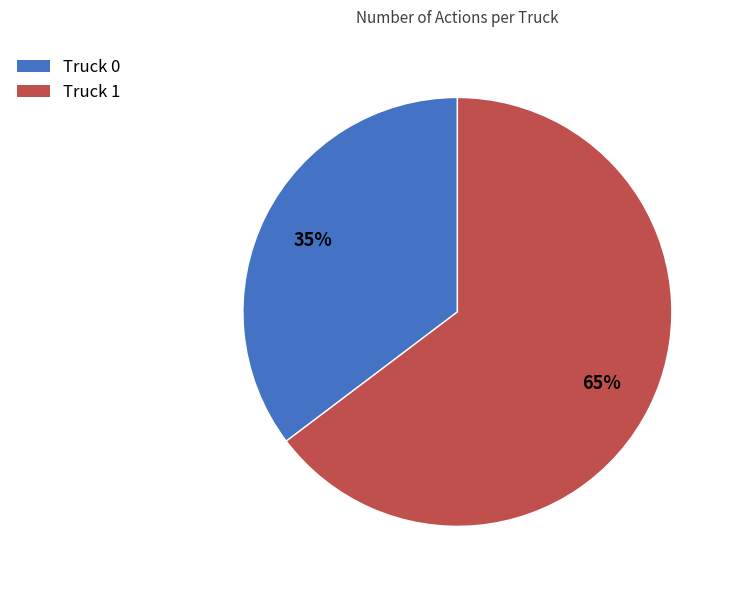

Is it true that Truck 0 is 35% of the pie?

True